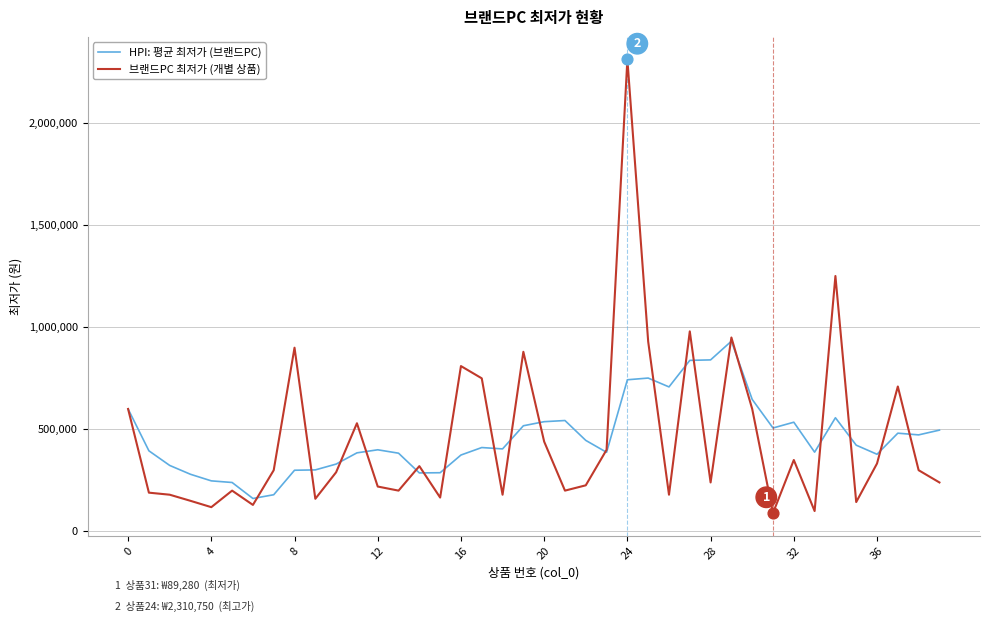

What is the highest value of the 브랜드PC 최저가 (개별 상품) series?

2310750.0